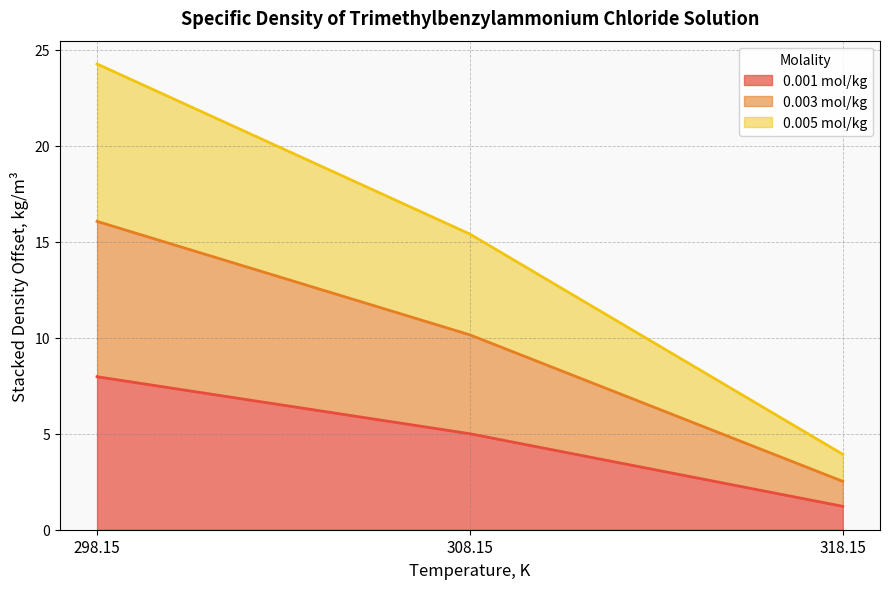

At which label does 0.001 mol/kg first exceed 5?

298.15